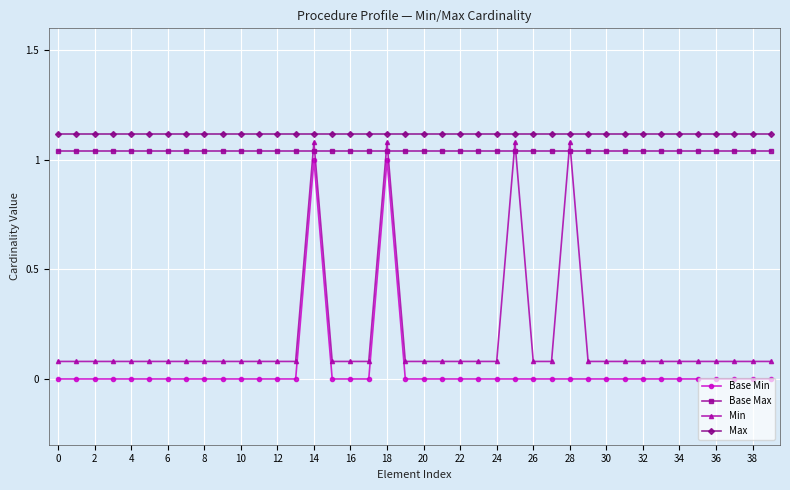

True or false: Min and Max cross at least once.

False